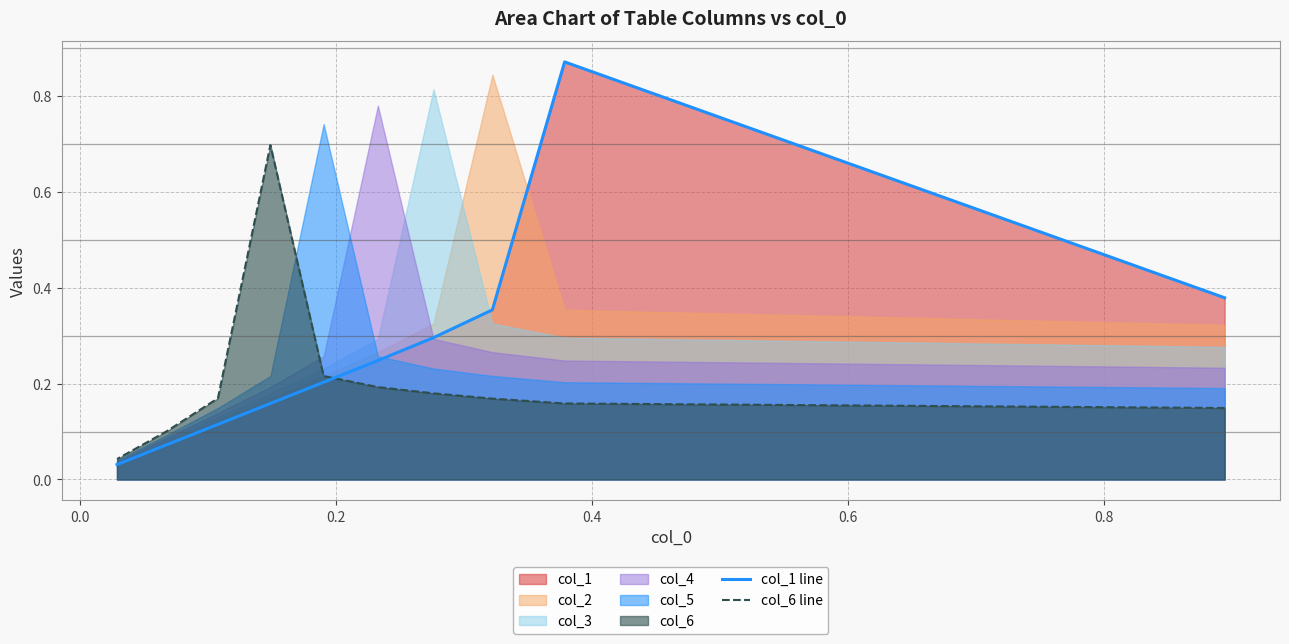

Which series has the largest total across all categories?

col_1 line